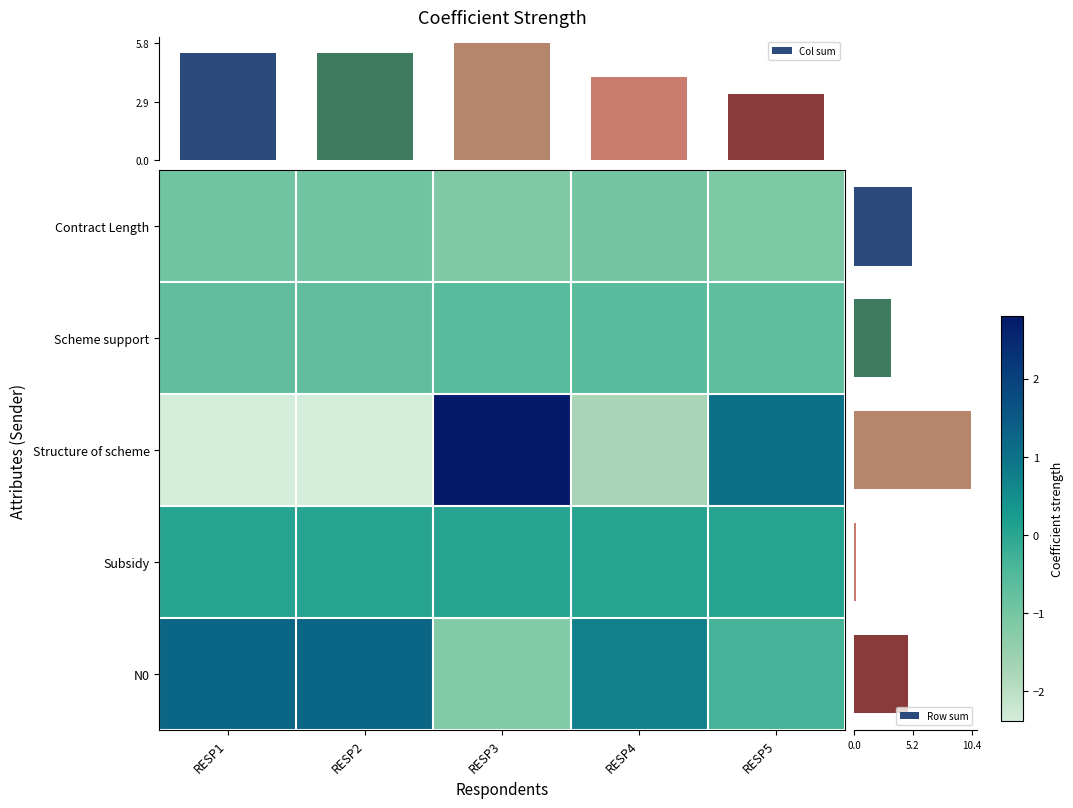

At which label is Col sum closest to 4?

RESP4